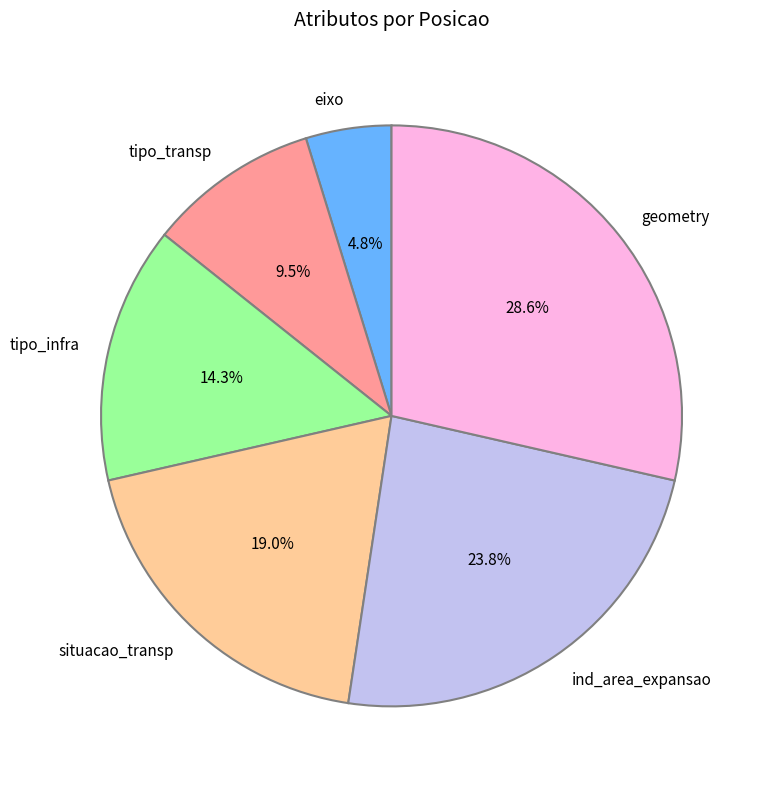

To the nearest percent, what is the average slice percentage?

17%